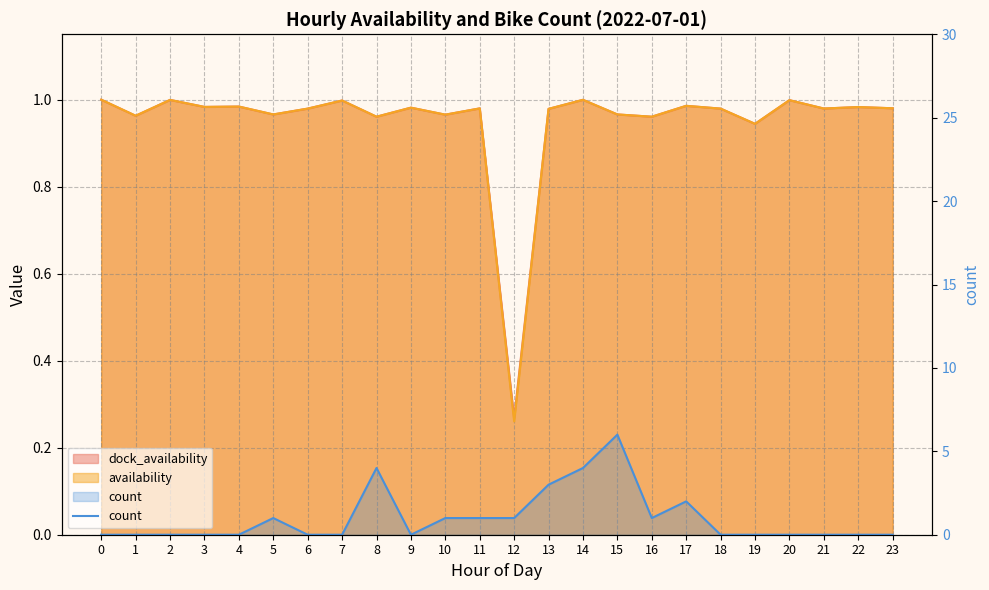

Rank the categories by value from highest to lowest.

15, 8, 14, 13, 17, 5, 10, 11, 12, 16, 0, 1, 2, 3, 4, 6, 7, 9, 18, 19, 20, 21, 22, 23